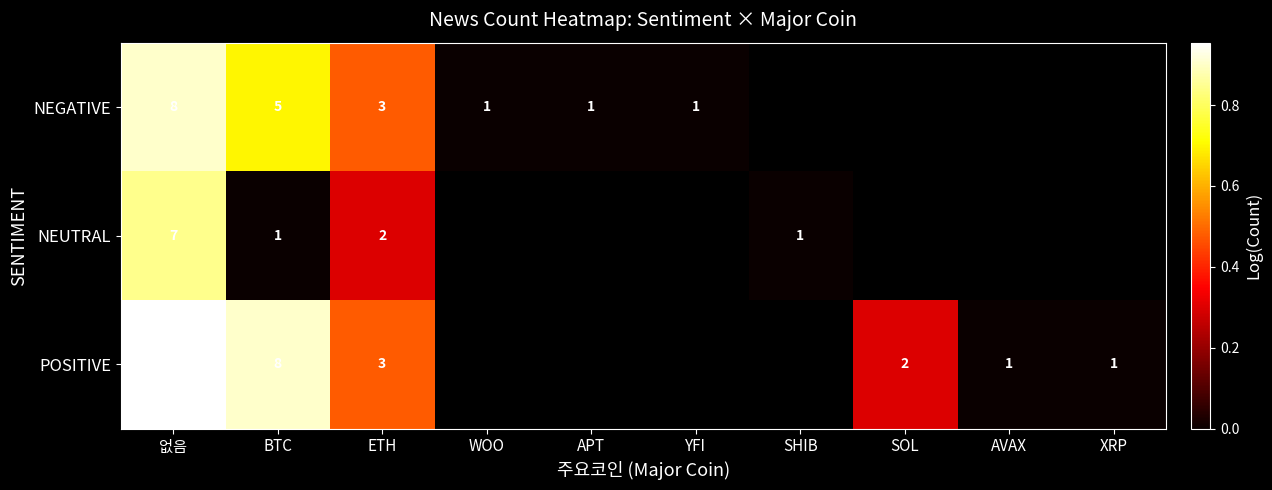

Rank the series at XRP from lowest to highest value.

NEGATIVE, NEUTRAL, POSITIVE